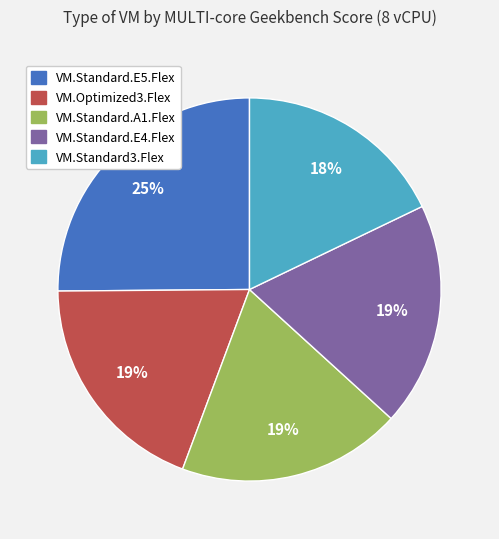

How many segments does this pie chart have?

5